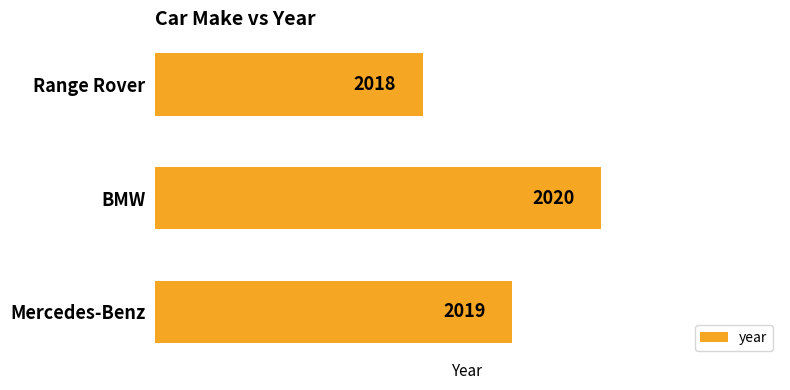

At which category does the chart reach its peak across all series?

BMW